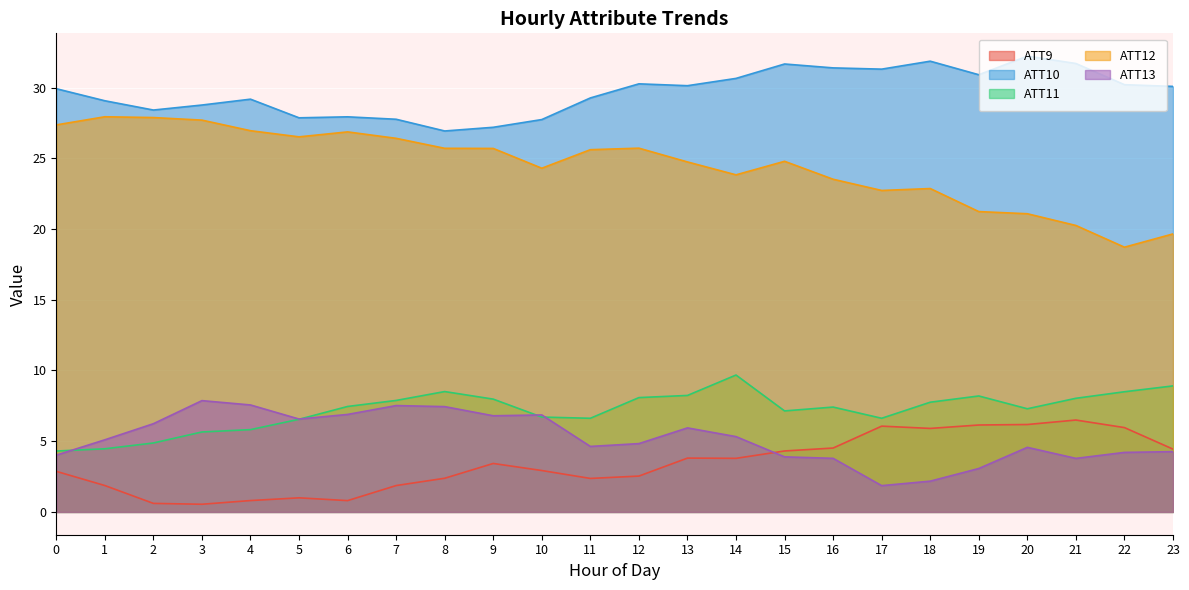

What is the average value of the ATT10 series?

29.7